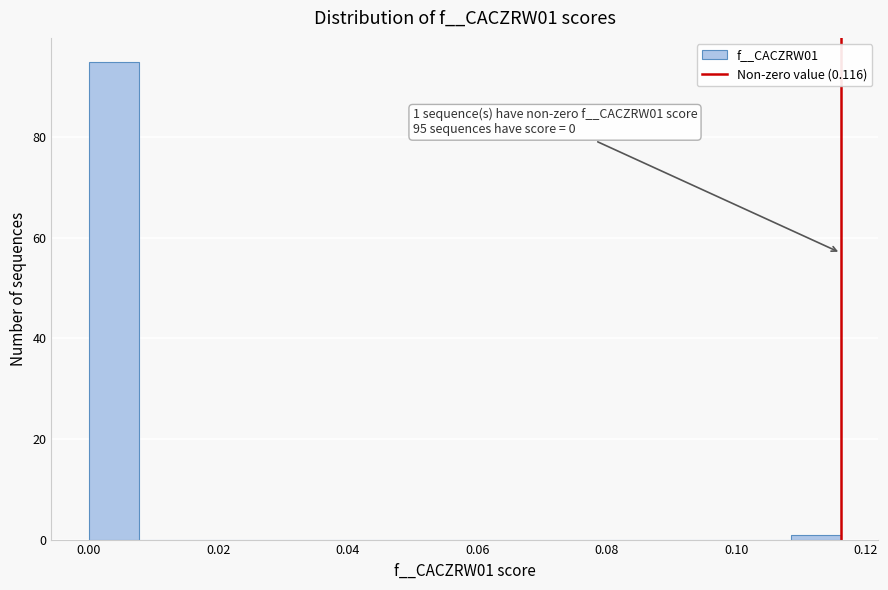

Read against the x-axis, roughly where is the centre of the tallest bar?

0.004